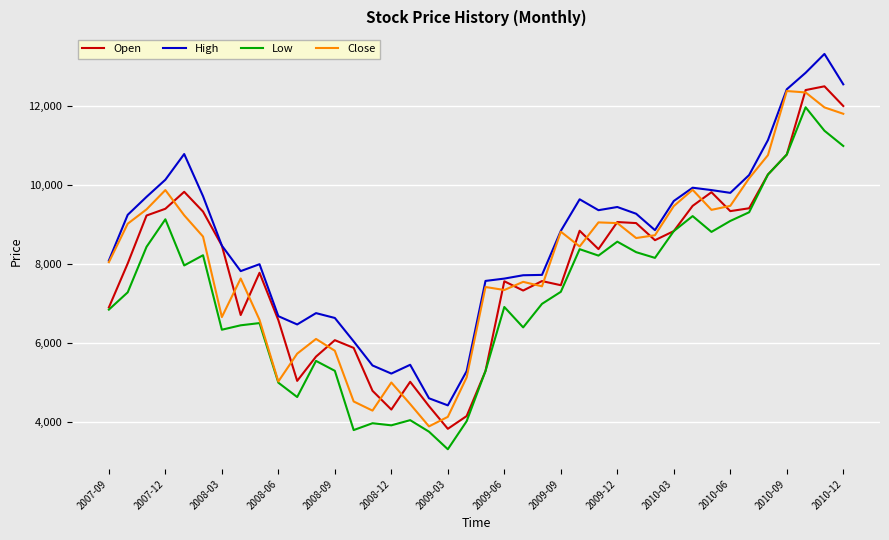

What is the minimum value shown in the chart?

3314.6